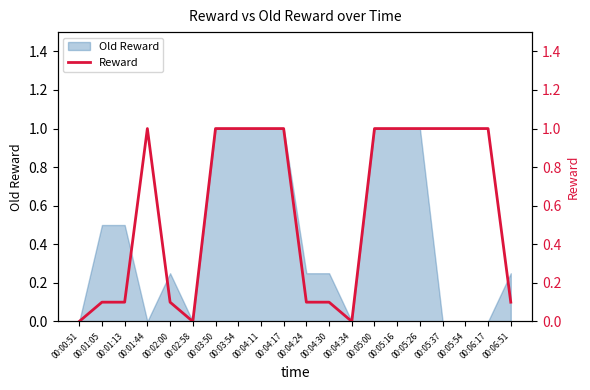

The chart shows a value of 1.8 at 00:04:11. True or false?

False